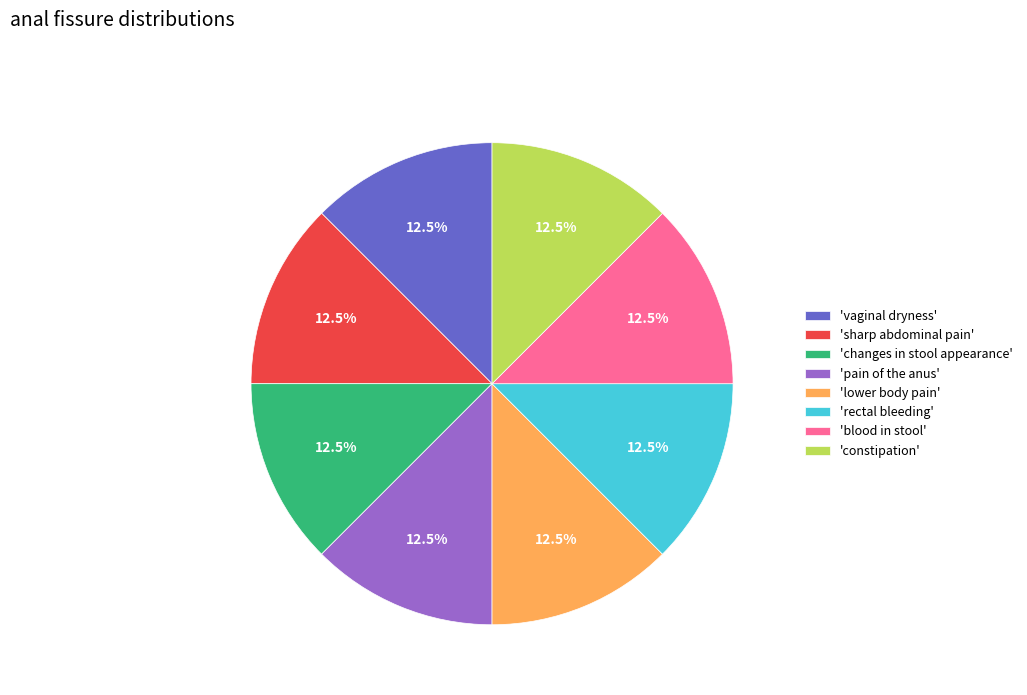

What percentage do 'pain of the anus' and 'rectal bleeding' together represent?

25.0%